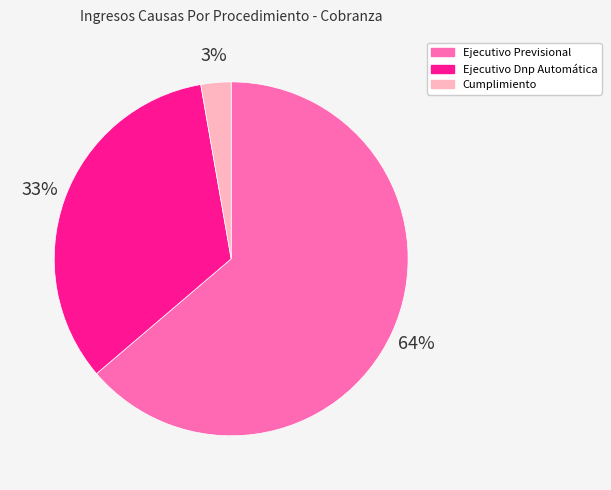

To the nearest percent, what is the difference between the largest and smallest slice percentages?

61%